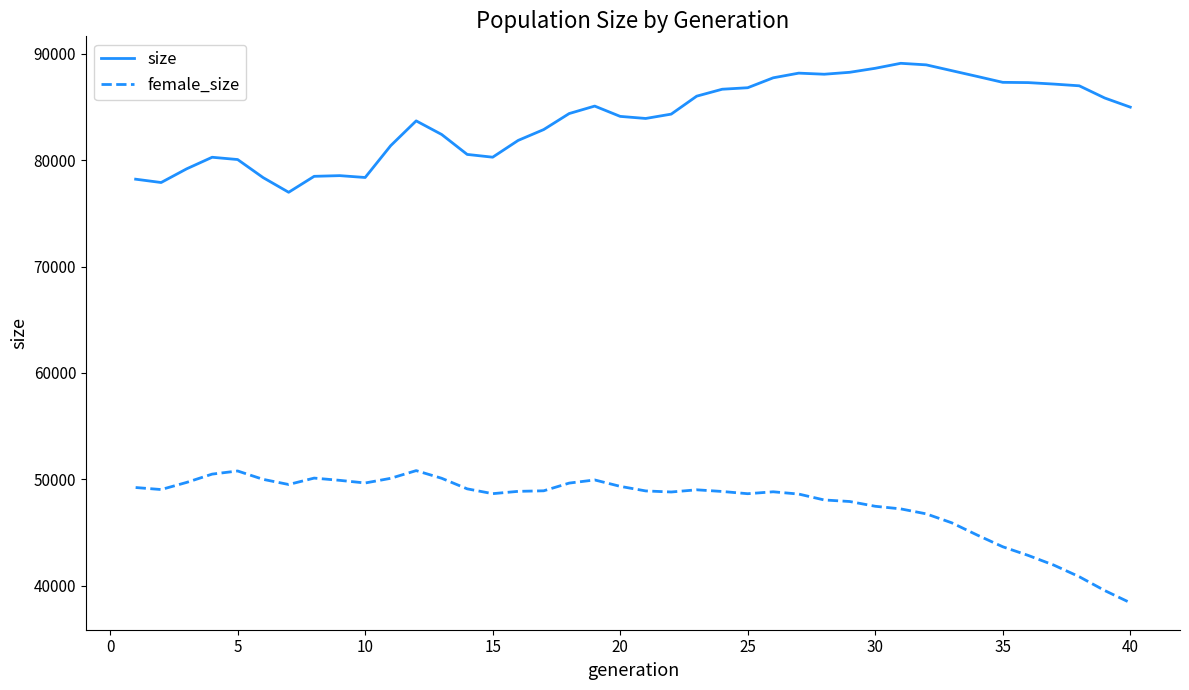

Rank the series by their average value, from lowest to highest.

female_size, size